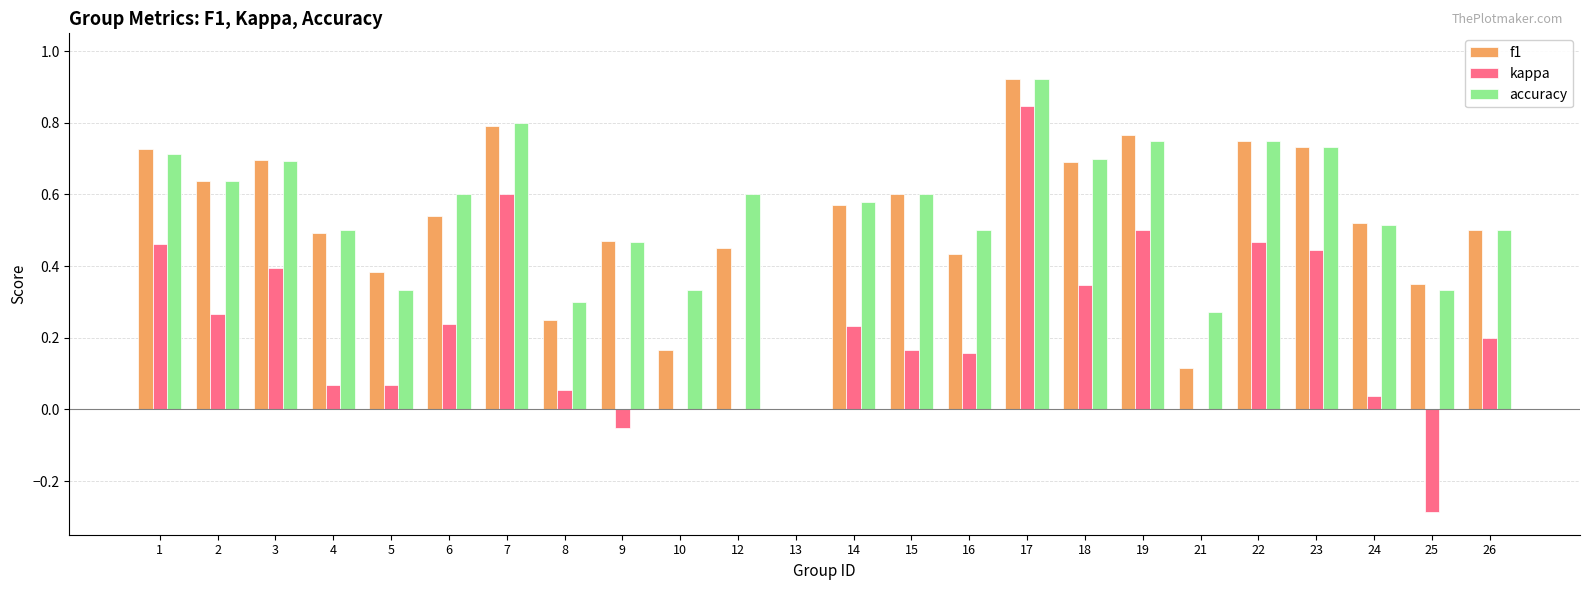

Is the value of f1 at 25 greater than the value of kappa at 26?

Yes